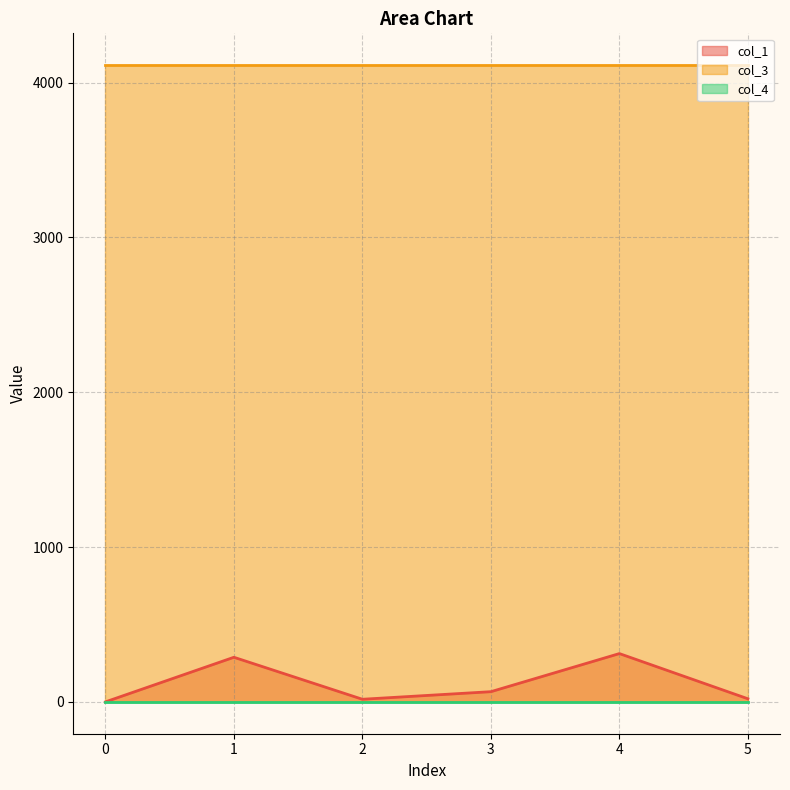

True or false: col_1 has more than 0 points higher than both neighbors.

True